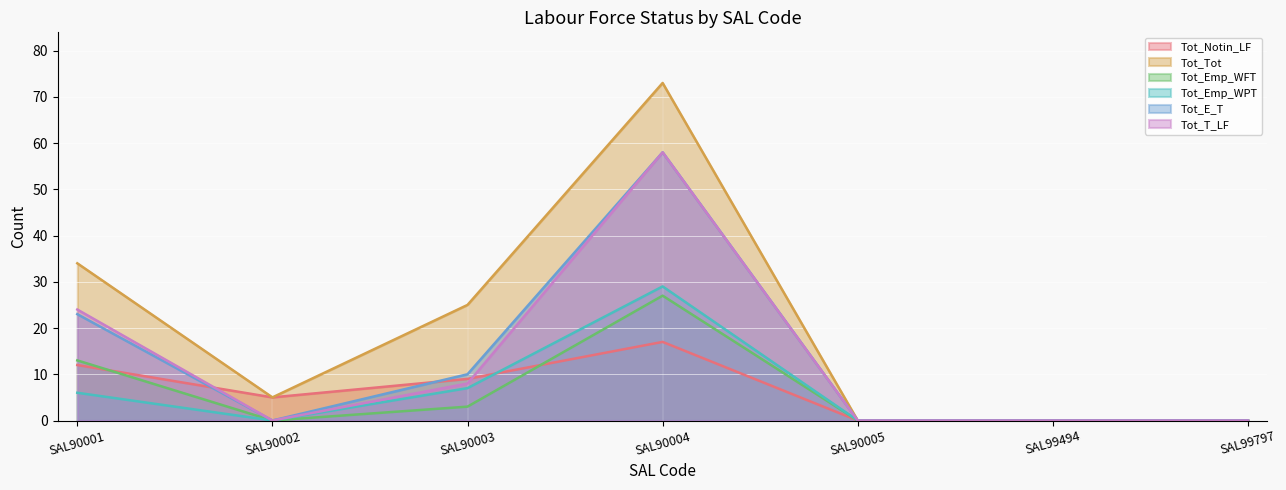

The value of Tot_Emp_WPT at SAL99797 is -16. True or false?

False